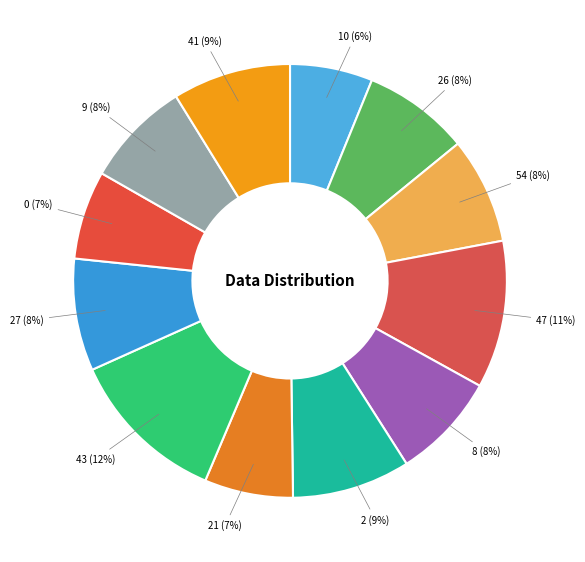

How many slices are in this pie chart?

12